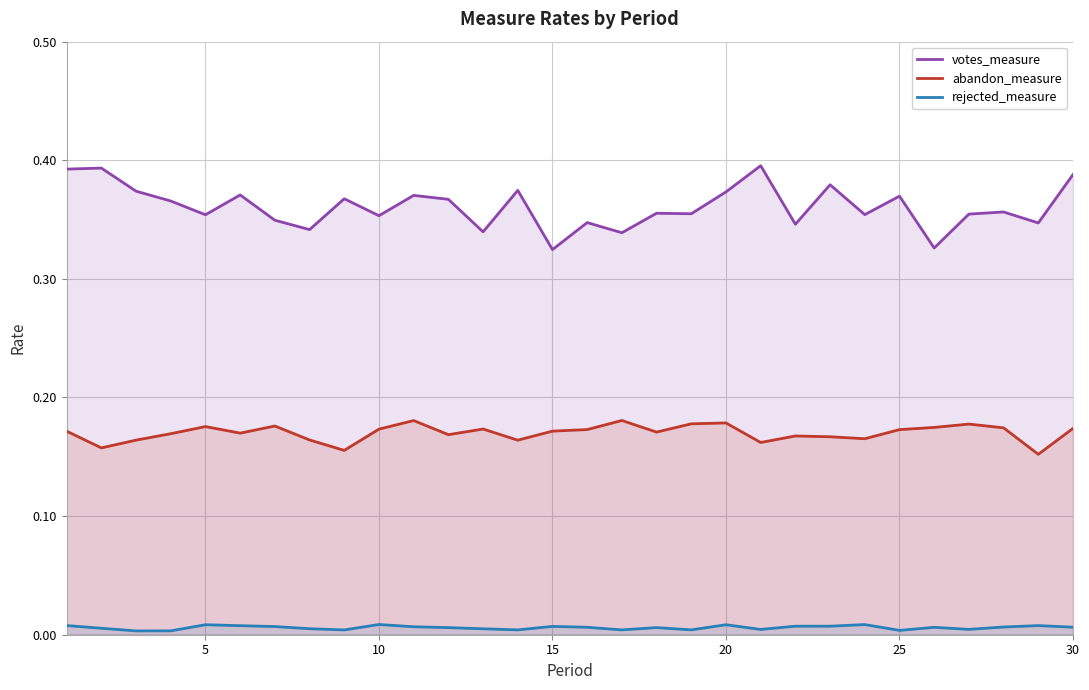

Which series has the largest total across all categories?

votes_measure